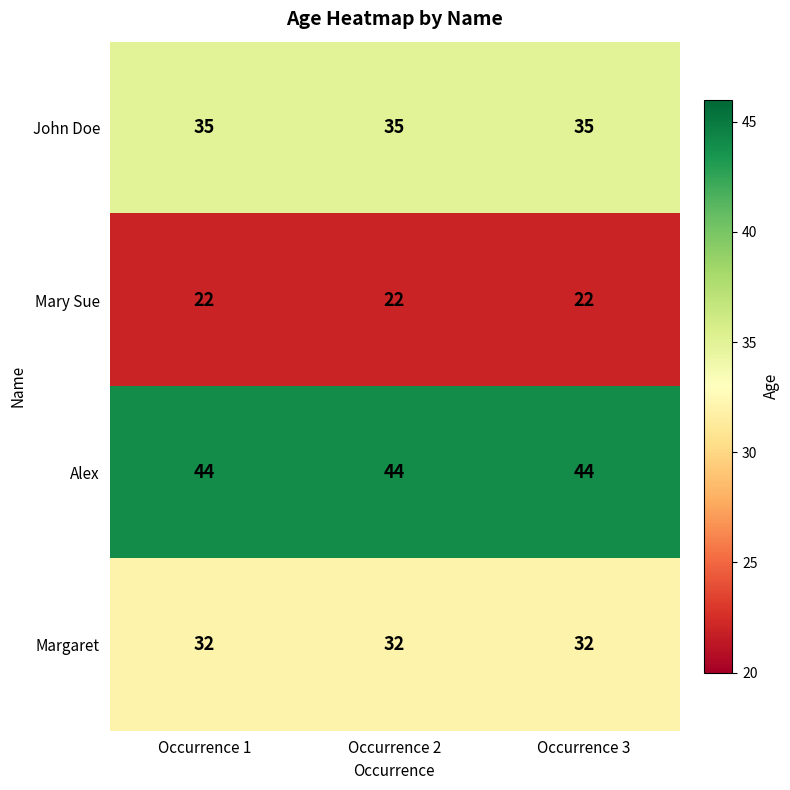

What is the difference between the highest and lowest values at Occurrence 2?

22